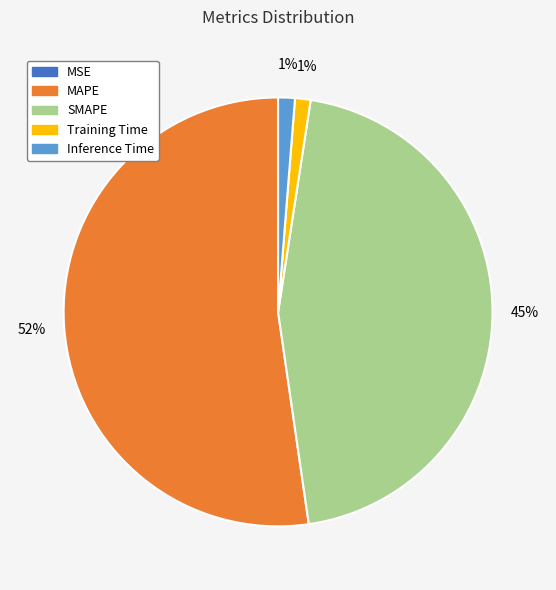

Does Training Time represent more than half of the total?

No